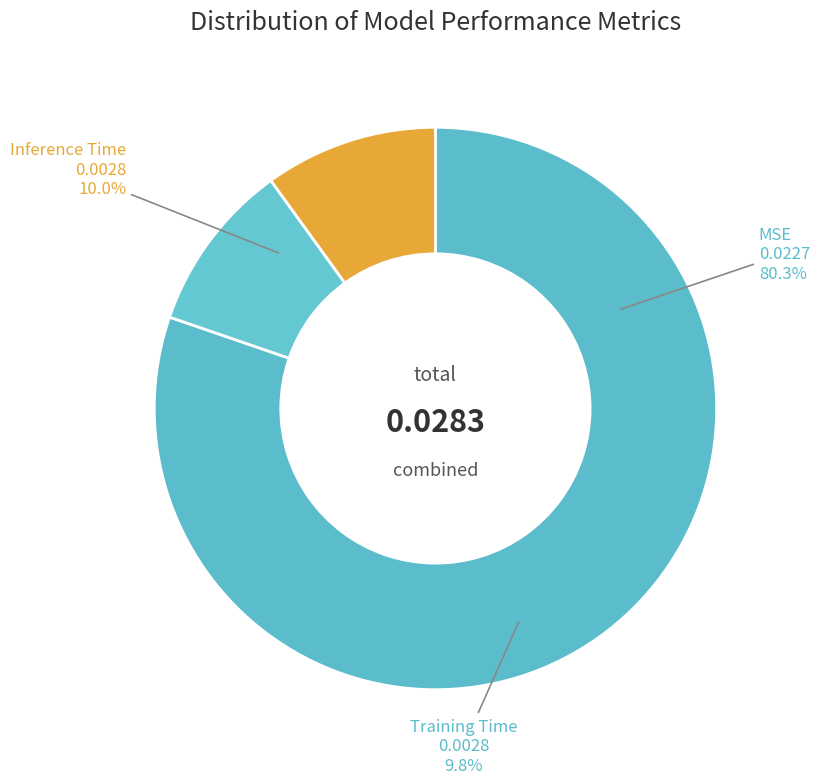

To the nearest percent, what percentage of the pie is Inference Time?

10%